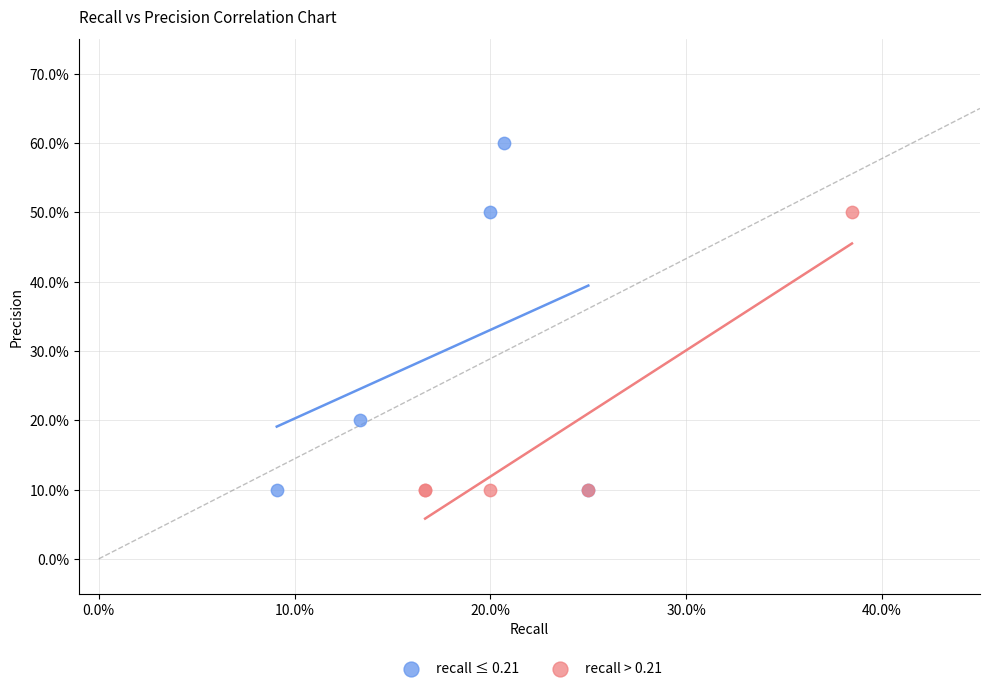

Which series has the largest Y range (max minus min)?

recall ≤ 0.21